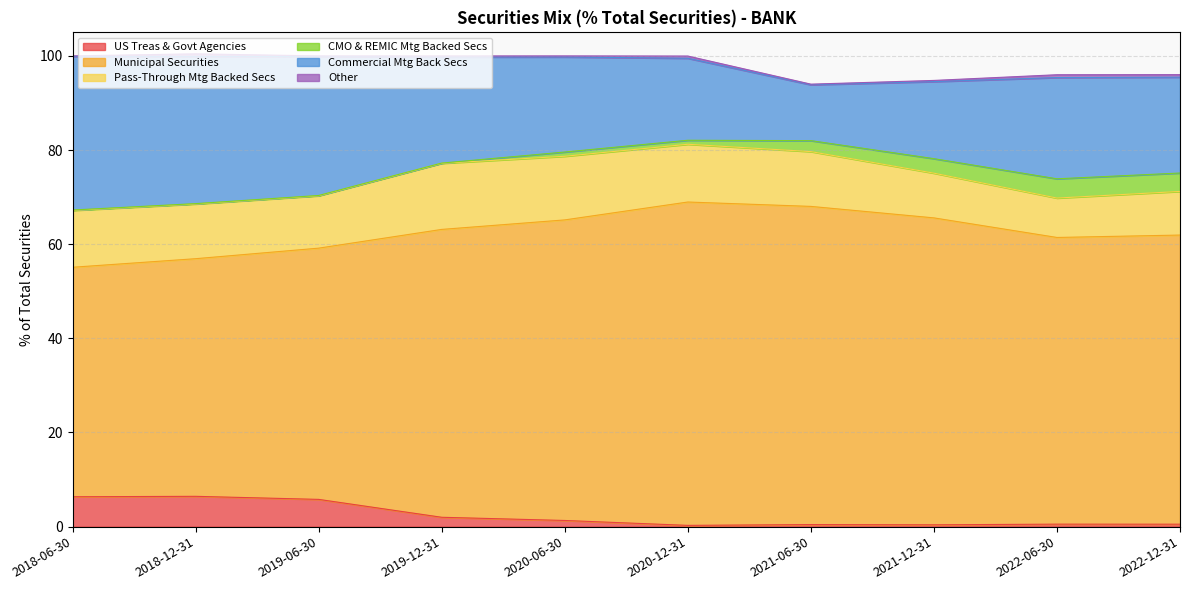

What is the maximum value for US Treas & Govt Agencies?

6.4